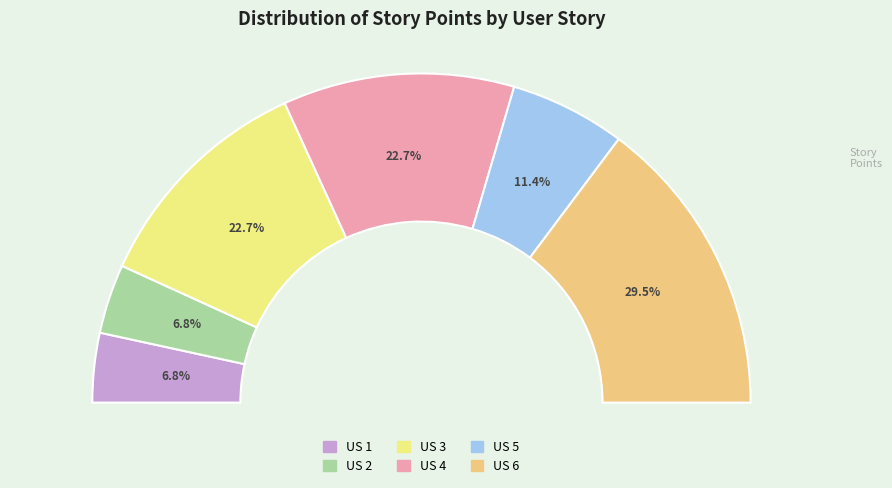

True or false: US 1 accounts for 7% of the total.

True